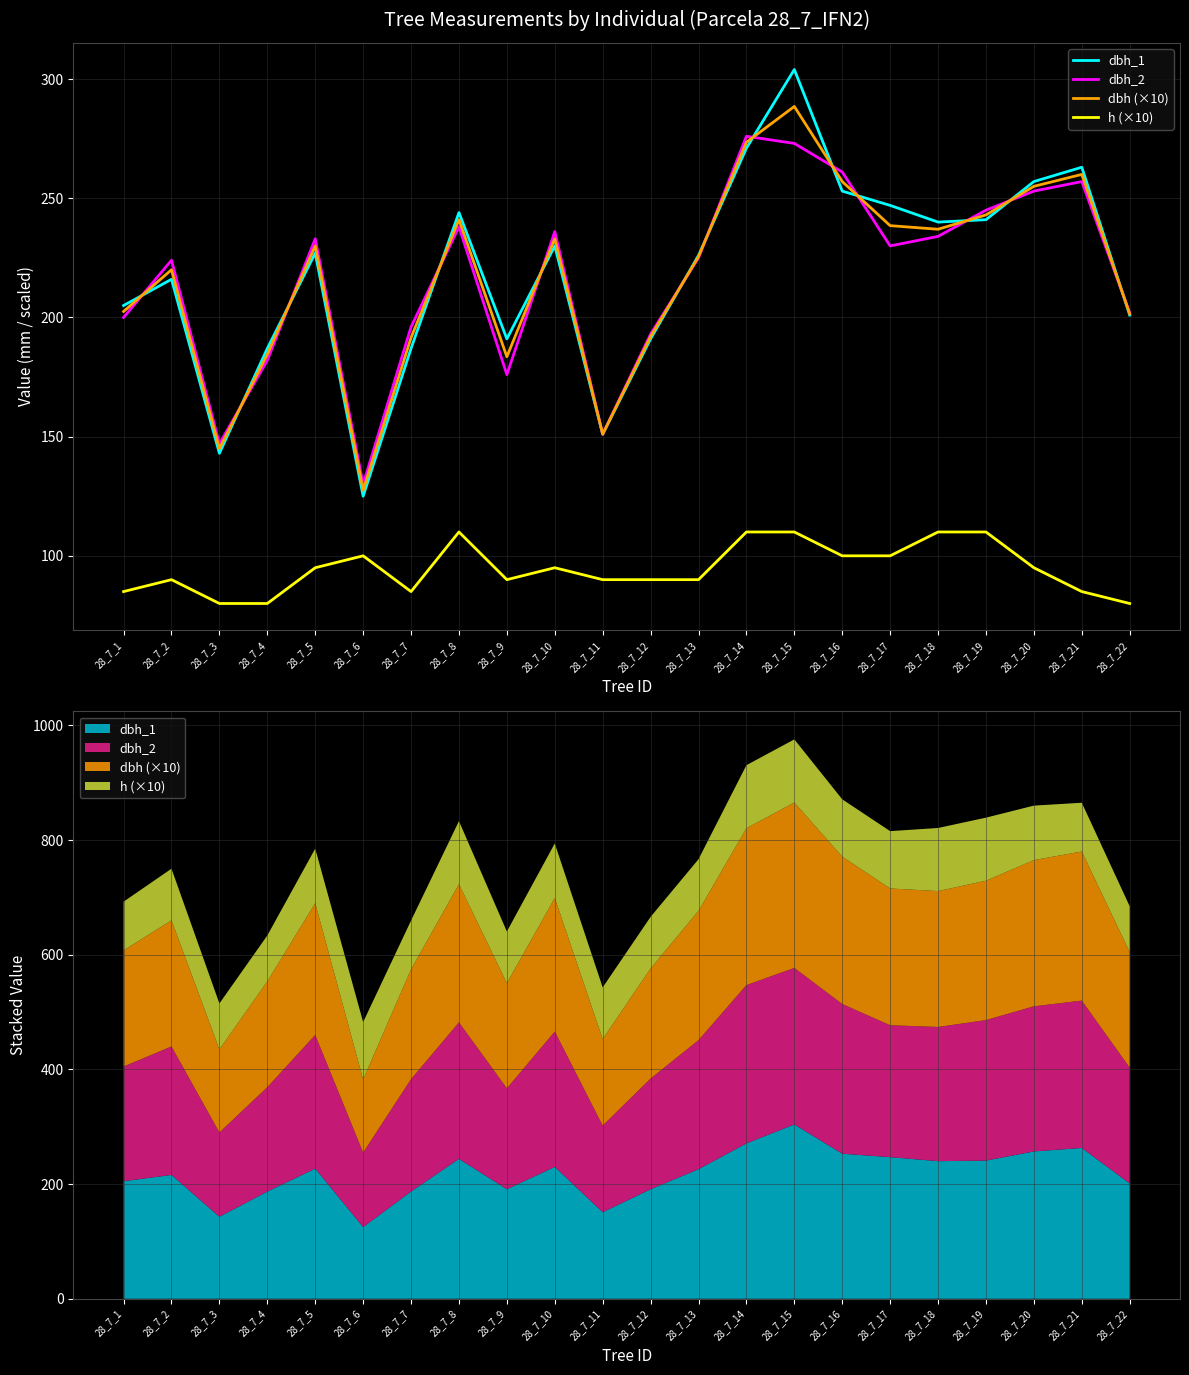

After their last crossing, which series has the higher values: dbh_1 or dbh_2?

dbh_2